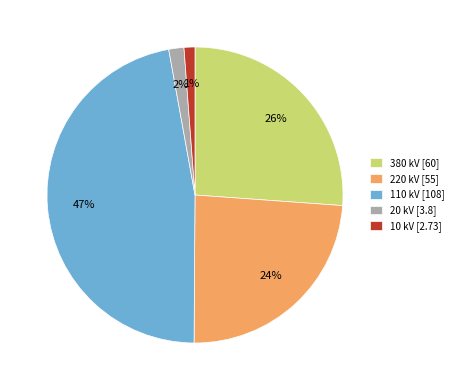

To the nearest percent, what is the difference between the largest and smallest slice percentages?

46%